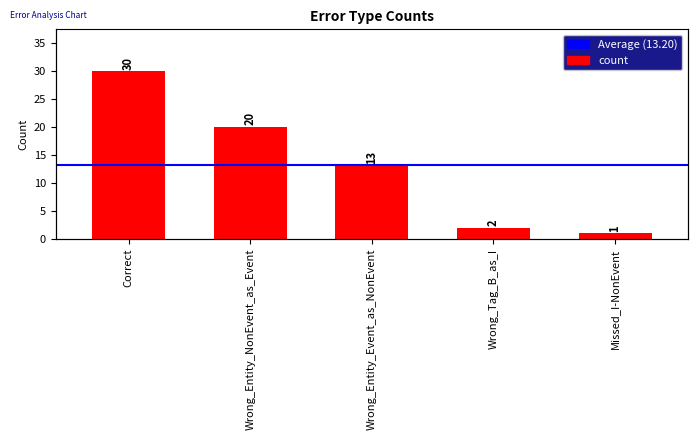

True or false: the data shows 20 at Wrong_Entity_NonEvent_as_Event.

True